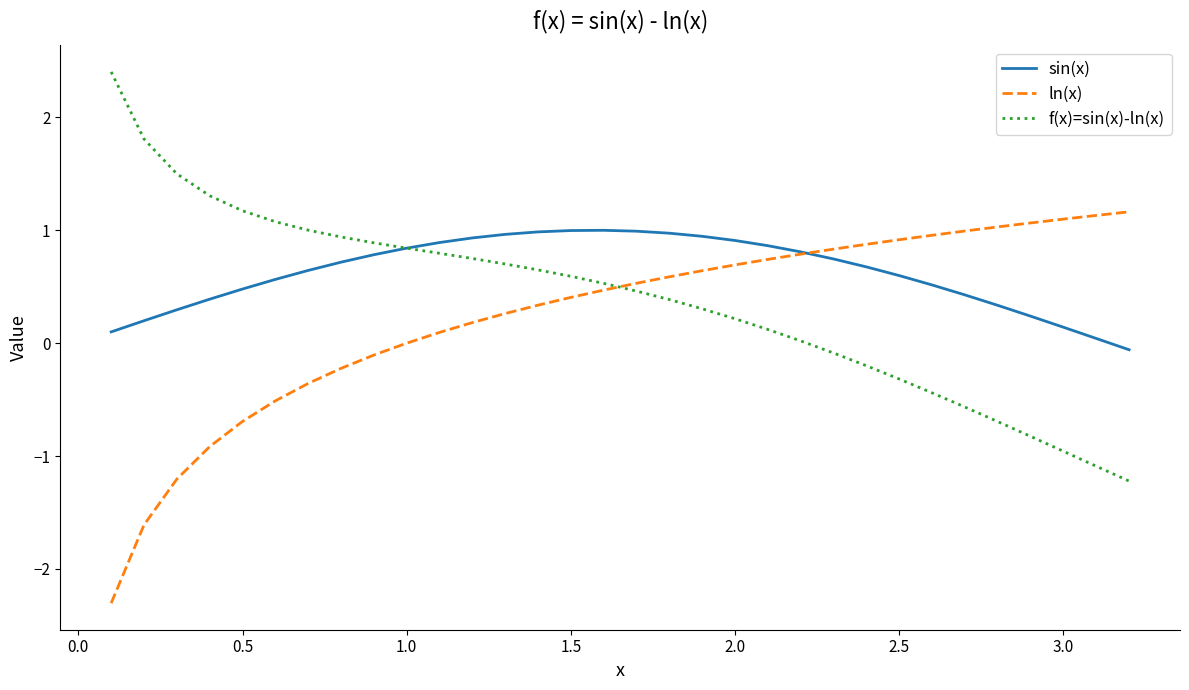

Which series has the largest total across all categories?

sin(x)